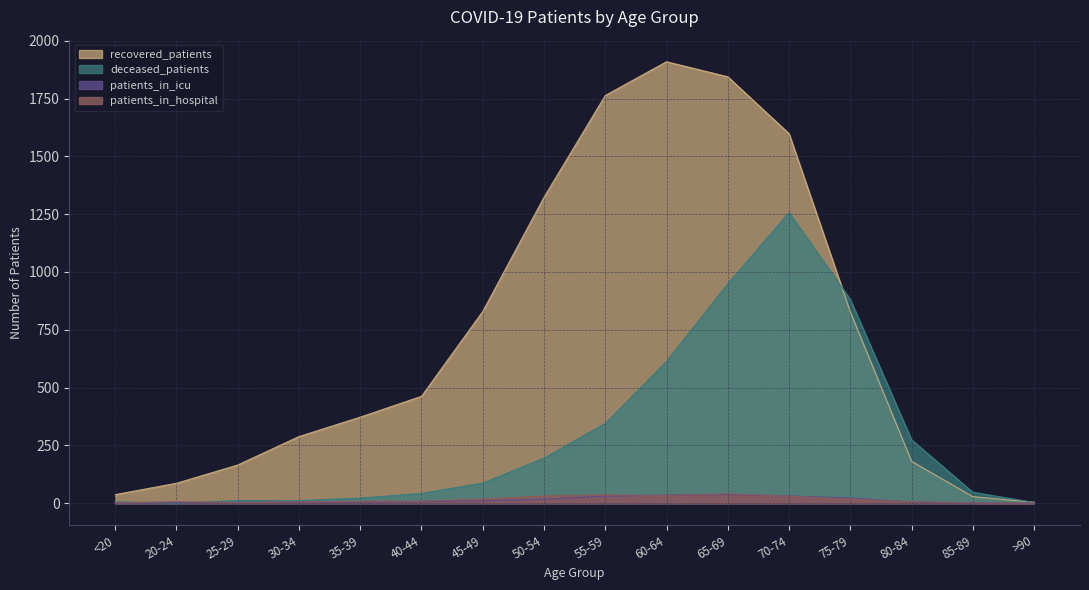

What is the difference between the highest and lowest values at 40-44?

456